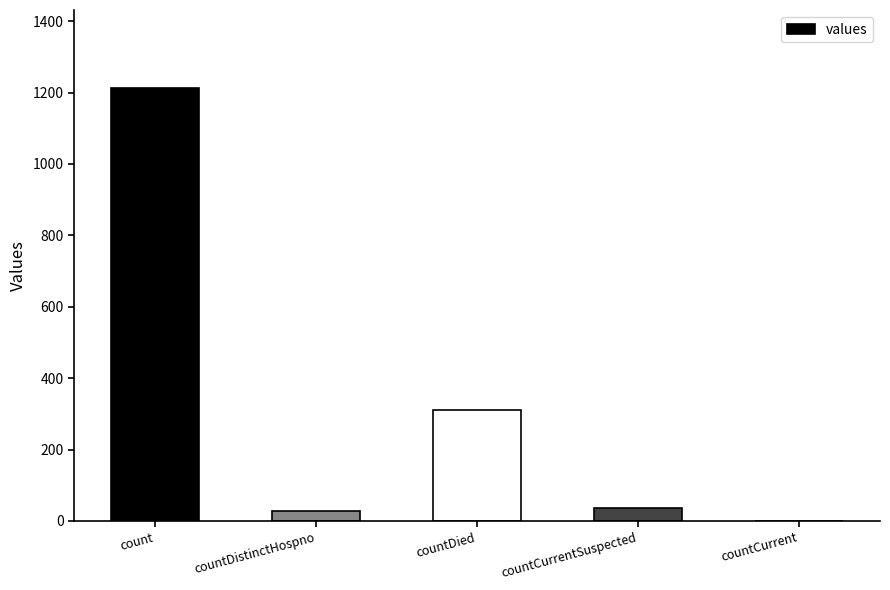

Which category has the highest value across all series?

count